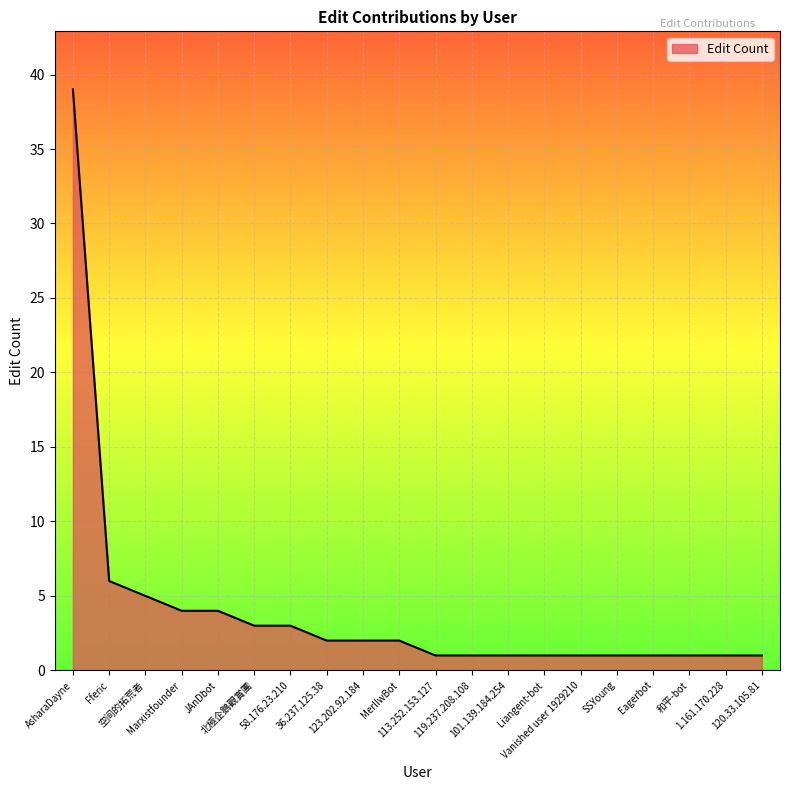

What is the difference between the maximum and minimum values?

38